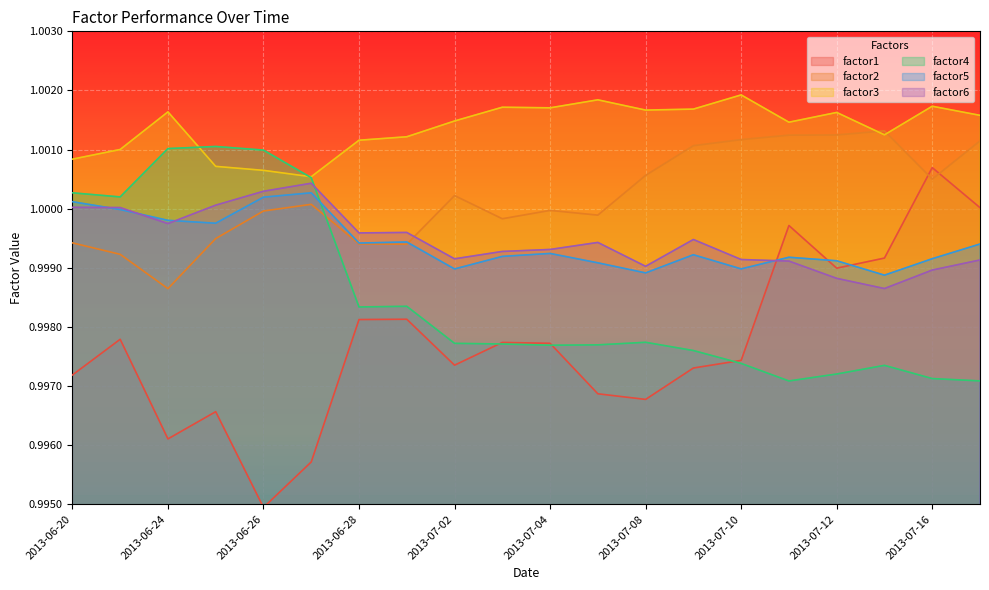

Reading left to right, list all the values displayed in this chart.

factor1: 2013-06-20=1.0	2013-06-21=1.0	2013-06-24=1.0	2013-06-25=1.0	2013-06-26=1.0	2013-06-27=1.0	2013-06-28=1.0	2013-07-01=1.0	2013-07-02=1.0	2013-07-03=1.0	2013-07-04=1.0	2013-07-05=1.0	2013-07-08=1.0	2013-07-09=1.0	2013-07-10=1.0	2013-07-11=1.0	2013-07-12=1.0	2013-07-15=1.0	2013-07-16=1.0	2013-07-17=1.0
factor2: 2013-06-20=1.0	2013-06-21=1.0	2013-06-24=1.0	2013-06-25=1.0	2013-06-26=1.0	2013-06-27=1.0	2013-06-28=1.0	2013-07-01=1.0	2013-07-02=1.0	2013-07-03=1.0	2013-07-04=1.0	2013-07-05=1.0	2013-07-08=1.0	2013-07-09=1.0	2013-07-10=1.0	2013-07-11=1.0	2013-07-12=1.0	2013-07-15=1.0	2013-07-16=1.0	2013-07-17=1.0
factor3: 2013-06-20=1.0	2013-06-21=1.0	2013-06-24=1.0	2013-06-25=1.0	2013-06-26=1.0	2013-06-27=1.0	2013-06-28=1.0	2013-07-01=1.0	2013-07-02=1.0	2013-07-03=1.0	2013-07-04=1.0	2013-07-05=1.0	2013-07-08=1.0	2013-07-09=1.0	2013-07-10=1.0	2013-07-11=1.0	2013-07-12=1.0	2013-07-15=1.0	2013-07-16=1.0	2013-07-17=1.0
factor4: 2013-06-20=1.0	2013-06-21=1.0	2013-06-24=1.0	2013-06-25=1.0	2013-06-26=1.0	2013-06-27=1.0	2013-06-28=1.0	2013-07-01=1.0	2013-07-02=1.0	2013-07-03=1.0	2013-07-04=1.0	2013-07-05=1.0	2013-07-08=1.0	2013-07-09=1.0	2013-07-10=1.0	2013-07-11=1.0	2013-07-12=1.0	2013-07-15=1.0	2013-07-16=1.0	2013-07-17=1.0
factor5: 2013-06-20=1.0	2013-06-21=1.0	2013-06-24=1.0	2013-06-25=1.0	2013-06-26=1.0	2013-06-27=1.0	2013-06-28=1.0	2013-07-01=1.0	2013-07-02=1.0	2013-07-03=1.0	2013-07-04=1.0	2013-07-05=1.0	2013-07-08=1.0	2013-07-09=1.0	2013-07-10=1.0	2013-07-11=1.0	2013-07-12=1.0	2013-07-15=1.0	2013-07-16=1.0	2013-07-17=1.0
factor6: 2013-06-20=1.0	2013-06-21=1.0	2013-06-24=1.0	2013-06-25=1.0	2013-06-26=1.0	2013-06-27=1.0	2013-06-28=1.0	2013-07-01=1.0	2013-07-02=1.0	2013-07-03=1.0	2013-07-04=1.0	2013-07-05=1.0	2013-07-08=1.0	2013-07-09=1.0	2013-07-10=1.0	2013-07-11=1.0	2013-07-12=1.0	2013-07-15=1.0	2013-07-16=1.0	2013-07-17=1.0